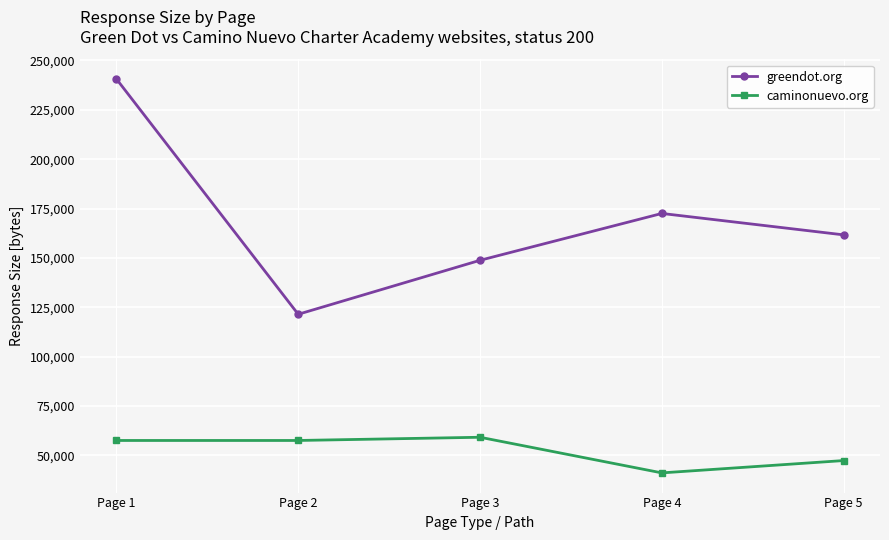

Which series has the largest range (max minus min)?

greendot.org